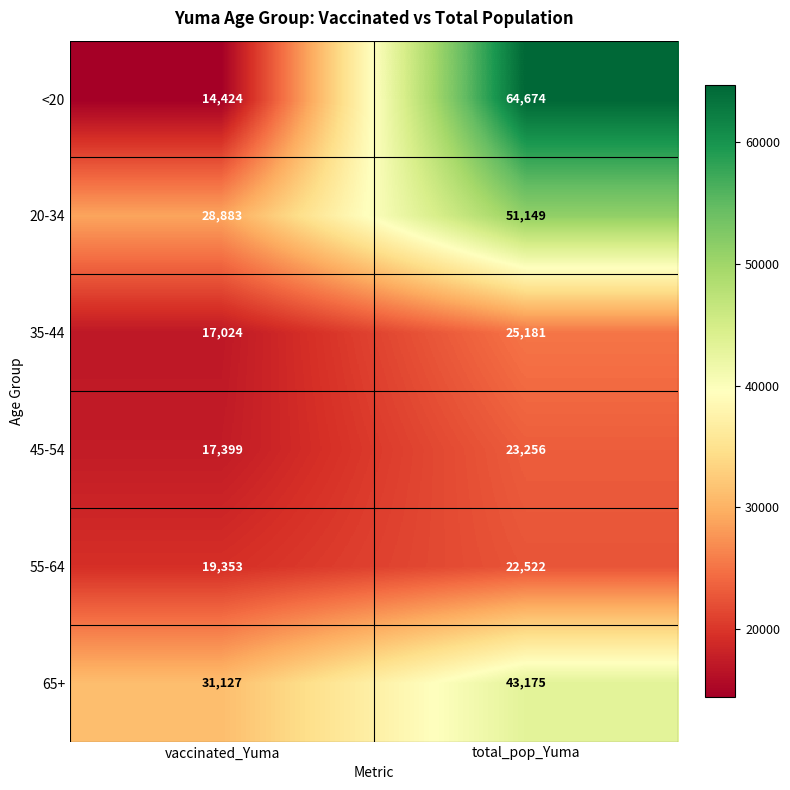

What is the difference between the highest and lowest values at total_pop_Yuma?

42152